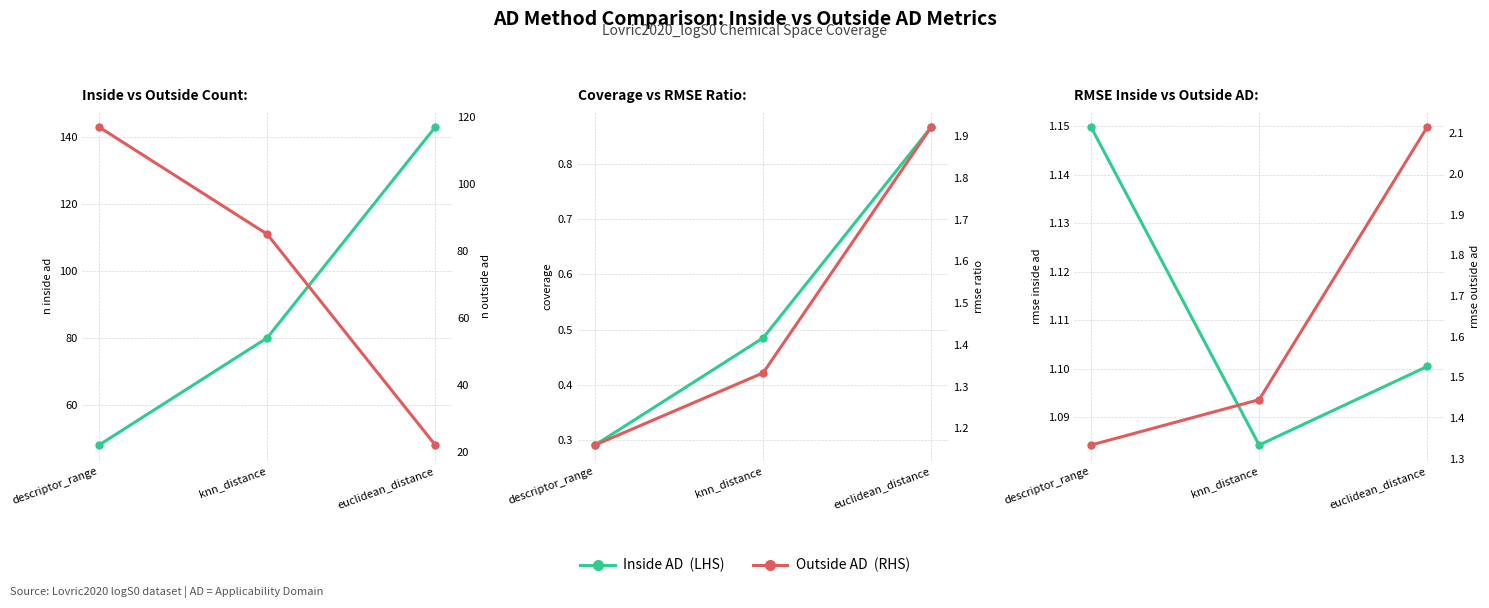

What is the total value across all series at knn_distance?

169.3